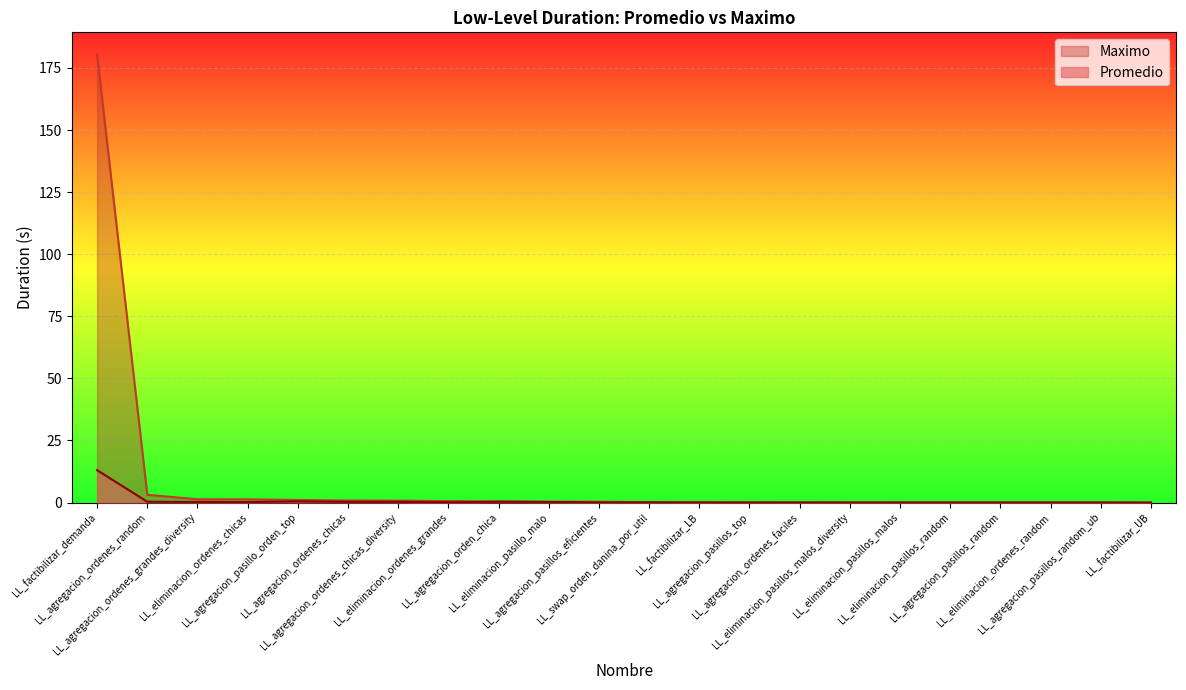

The Promedio series shows 0.8 at LL_agregacion_pasillo_orden_top. True or false?

False